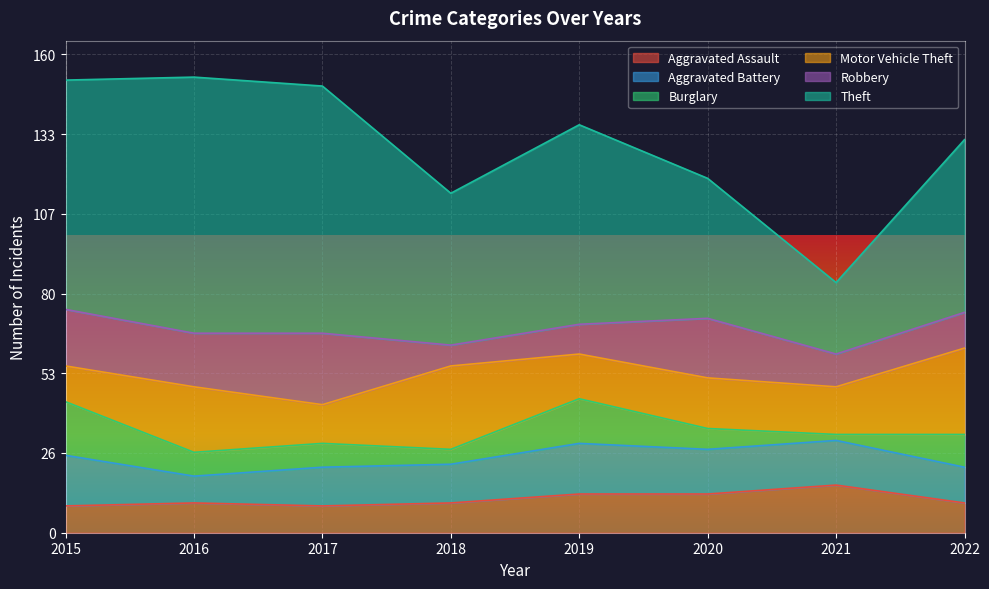

List the labels in order of Motor Vehicle Theft value, smallest first.

2015, 2017, 2019, 2021, 2020, 2016, 2018, 2022